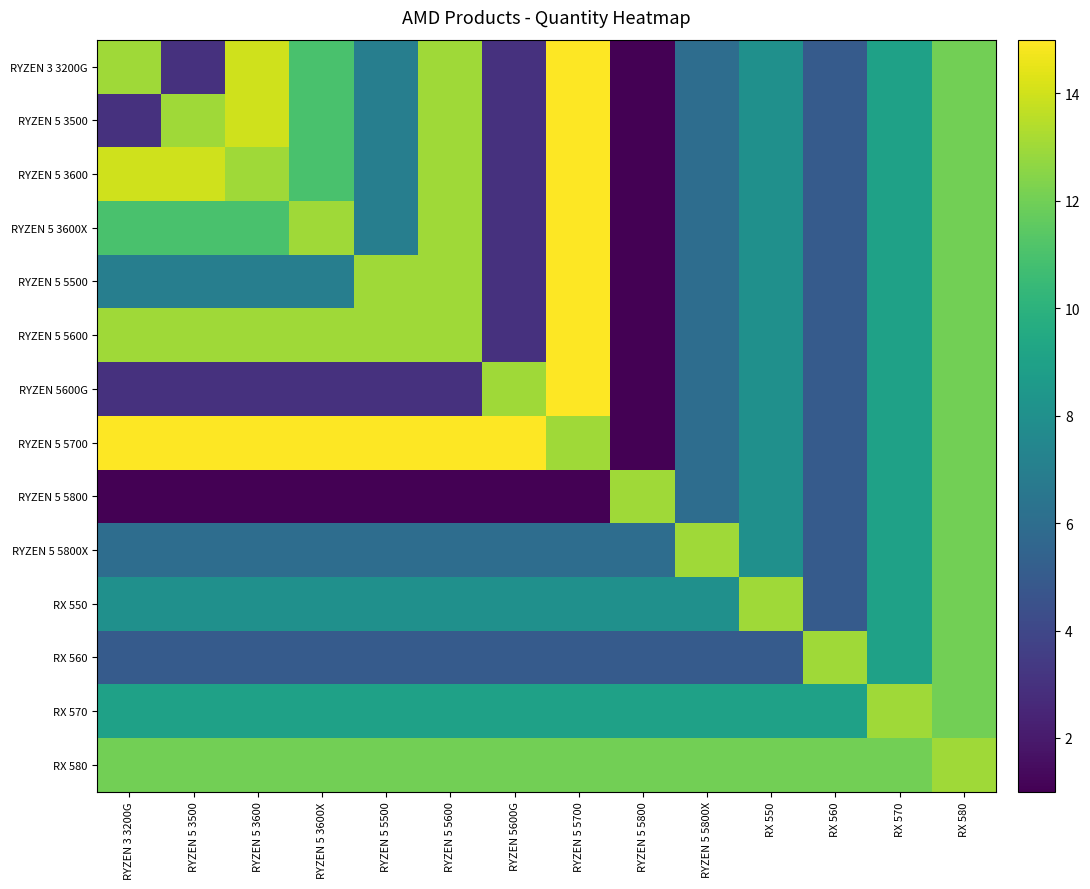

Which has a higher value, RYZEN 5 3500 or RYZEN 5 5600?

RYZEN 5 5600